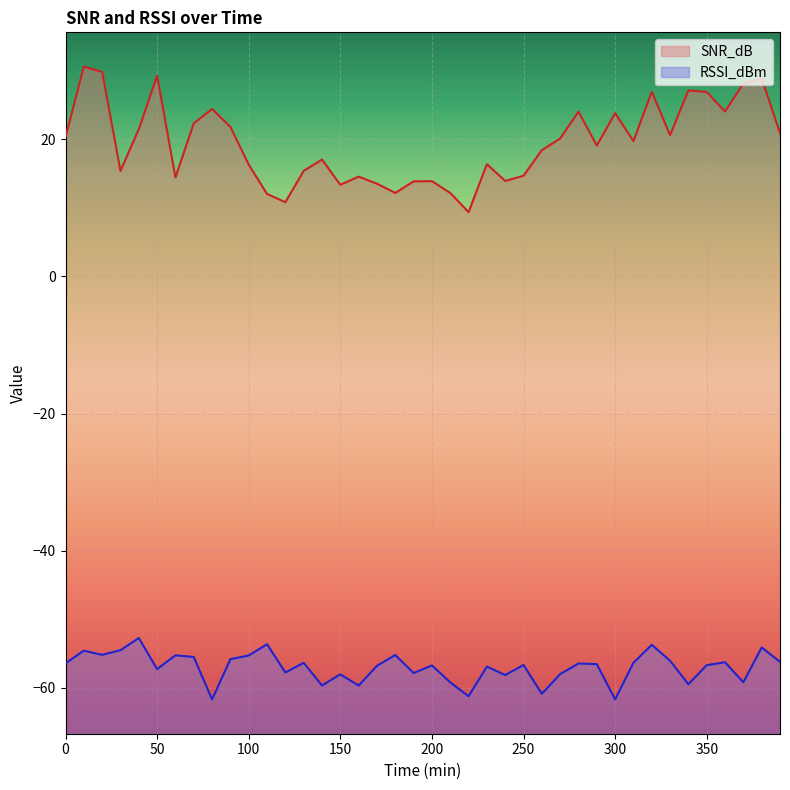

Rank the series by their average value, from lowest to highest.

RSSI_dBm, SNR_dB